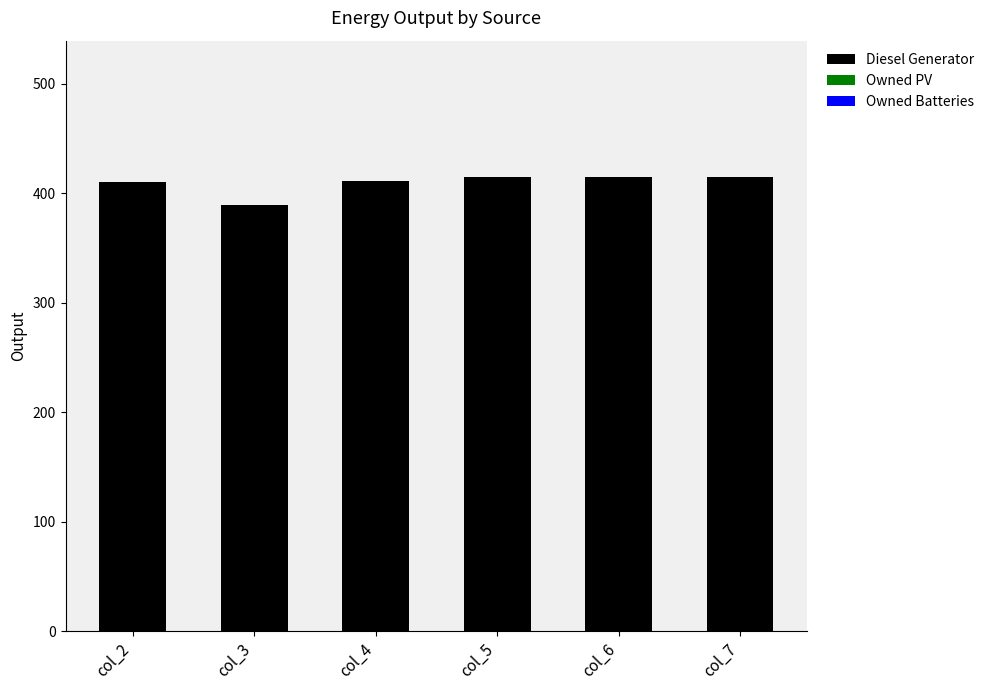

Is it true that the value at col_2 is 148?

False